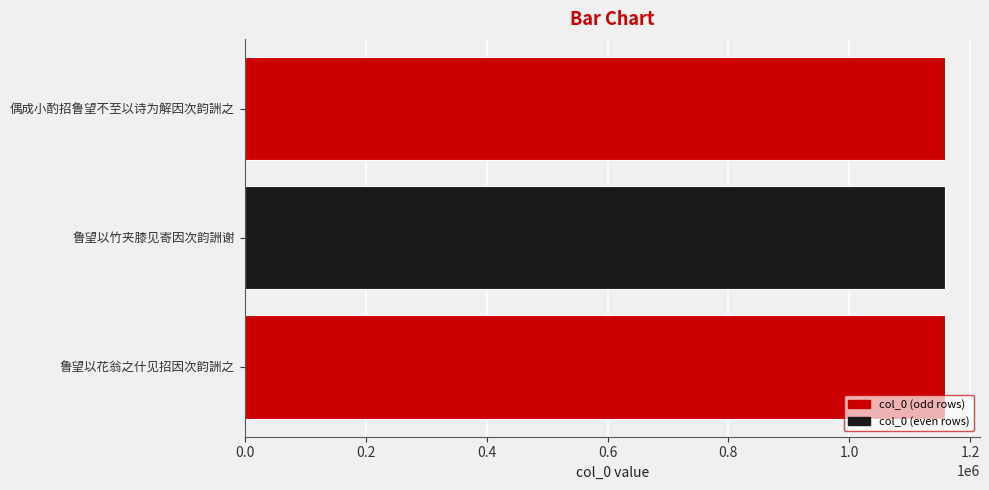

Is it true that the value at 鲁望以竹夹膝见寄因次韵詶谢 is 1158147?

True